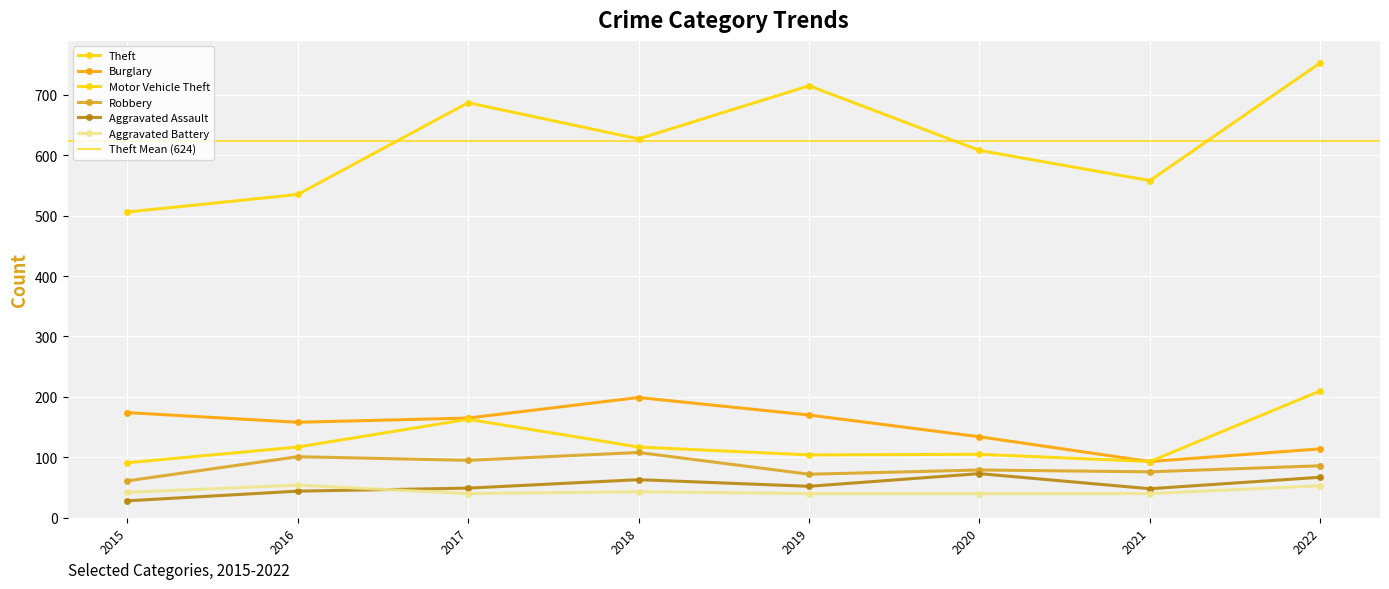

At which category does Burglary reach its first local peak?

2018